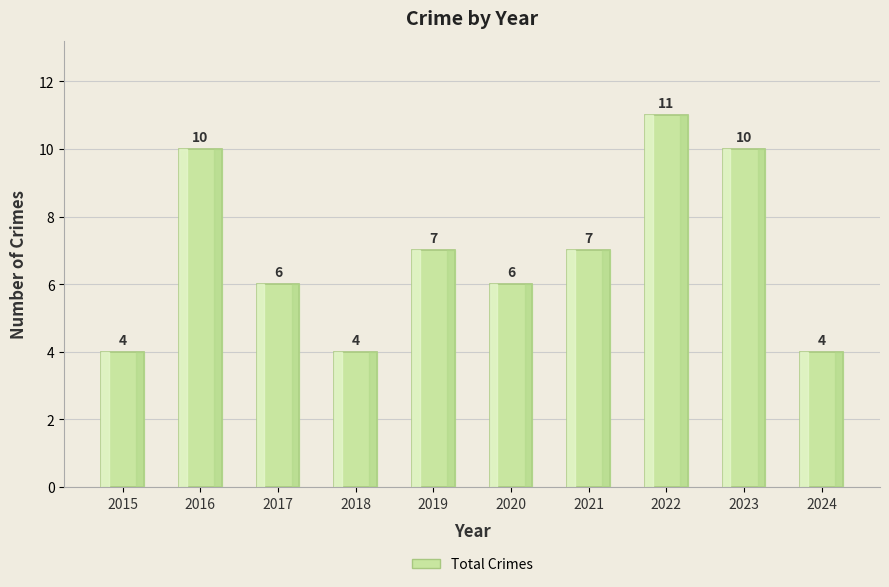

Reading right to left, list all the values displayed in this chart.

4	10	11	7	6	7	4	6	10	4